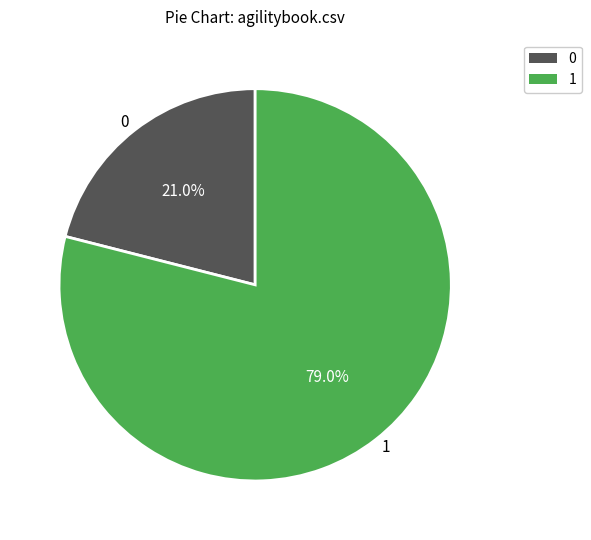

Rank the categories by value from lowest to highest.

0, 1